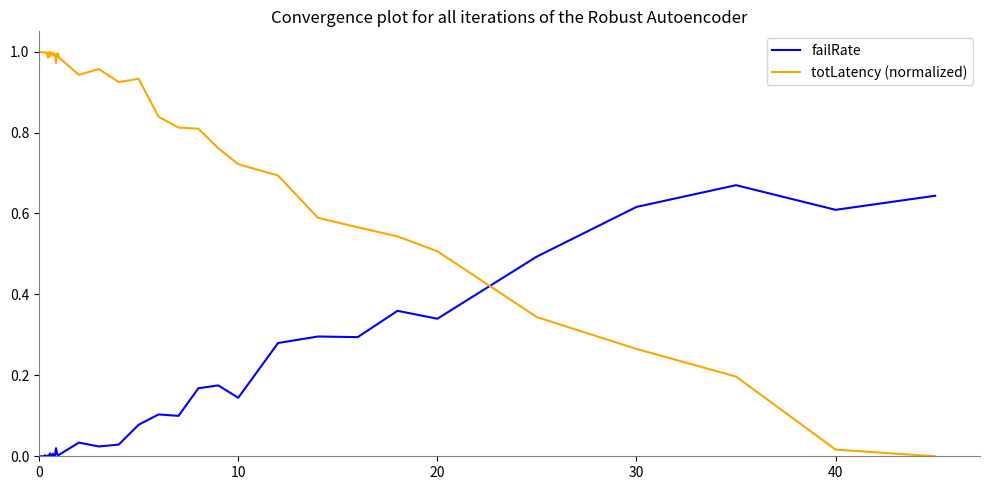

Rank the series by their average value, from lowest to highest.

failRate, totLatency (normalized)